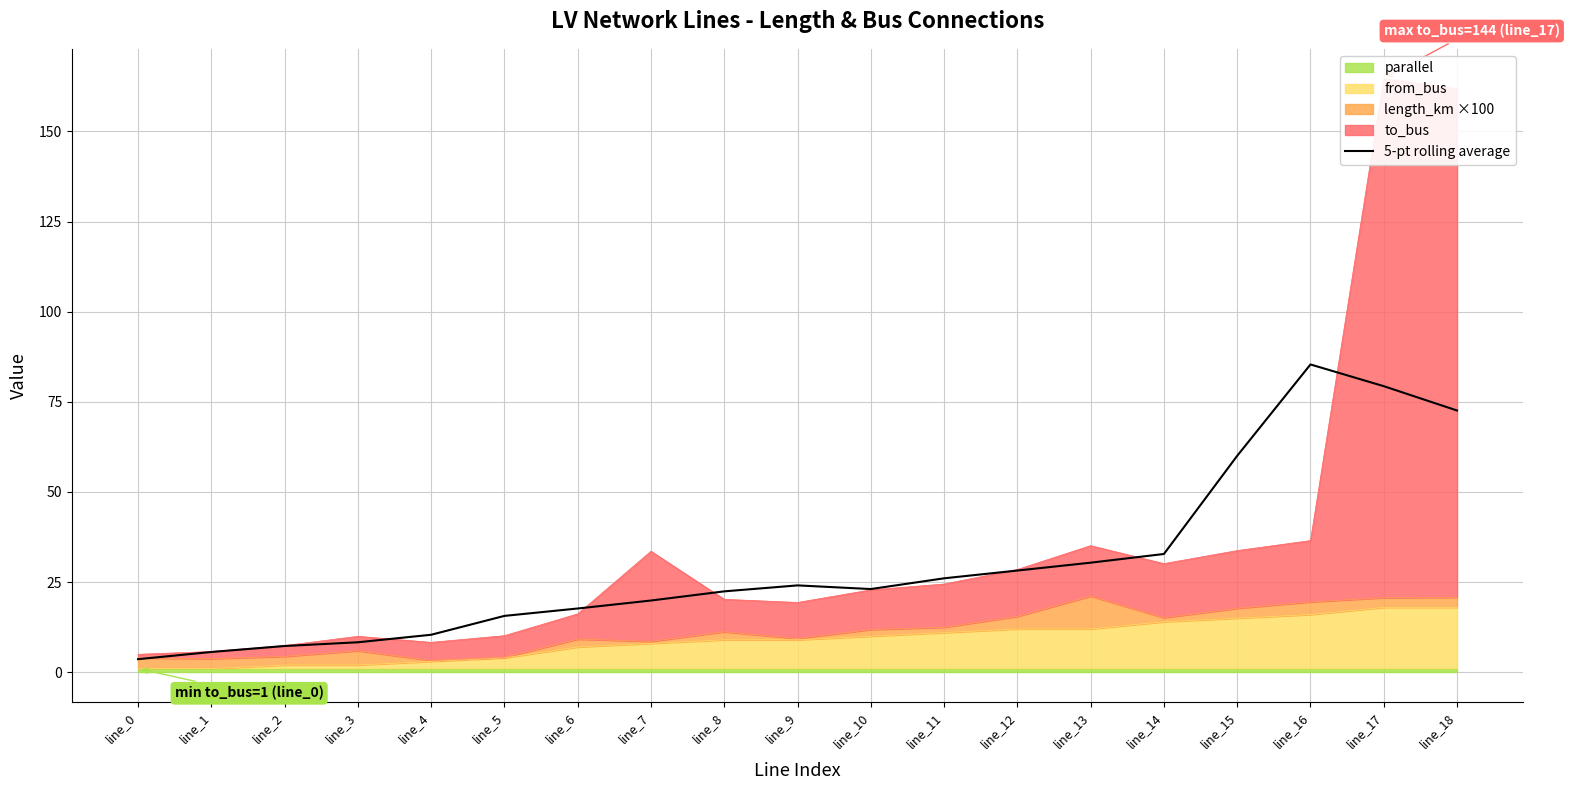

Reading left to right, what are all the values shown in this chart?

line_0=3.6	line_1=5.6	line_2=7.3	line_3=8.3	line_4=10.4	line_5=15.6	line_6=17.7	line_7=19.9	line_8=22.4	line_9=24.1	line_10=23.1	line_11=26.1	line_12=28.2	line_13=30.4	line_14=32.8	line_15=60.0	line_16=85.4	line_17=79.3	line_18=72.6